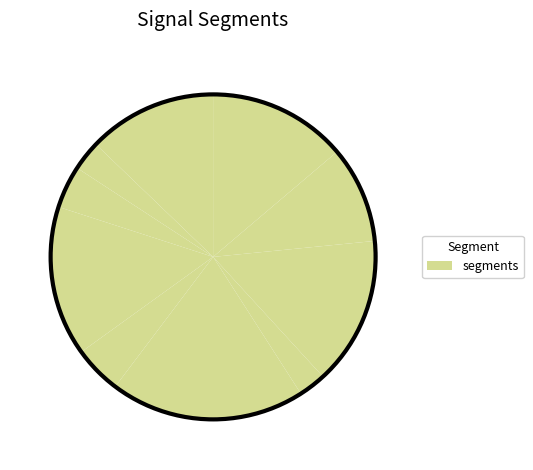

Is there a majority slice in this chart?

No